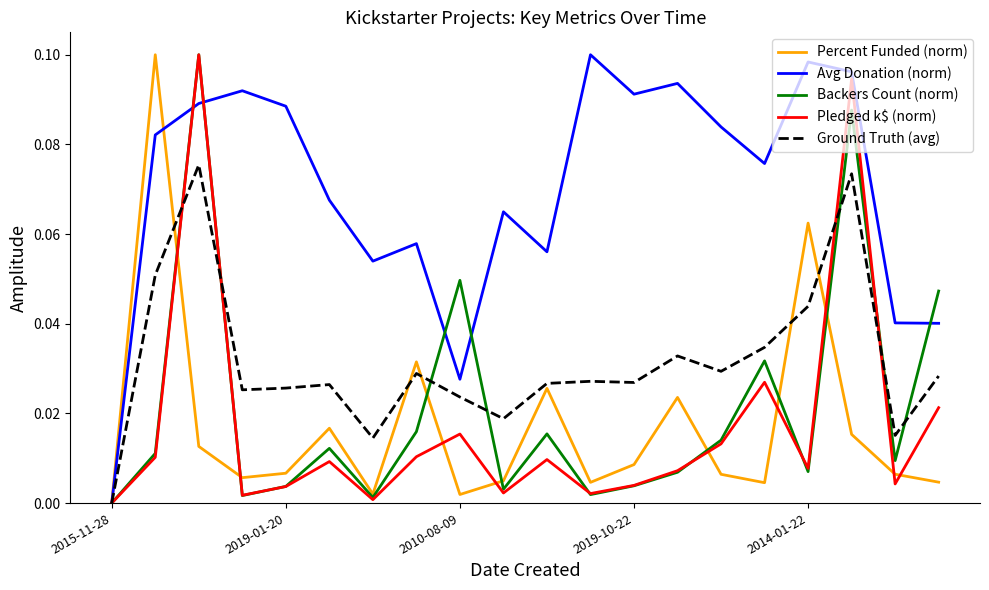

True or false: Ground Truth (avg) has more than 1 points higher than both neighbors.

True